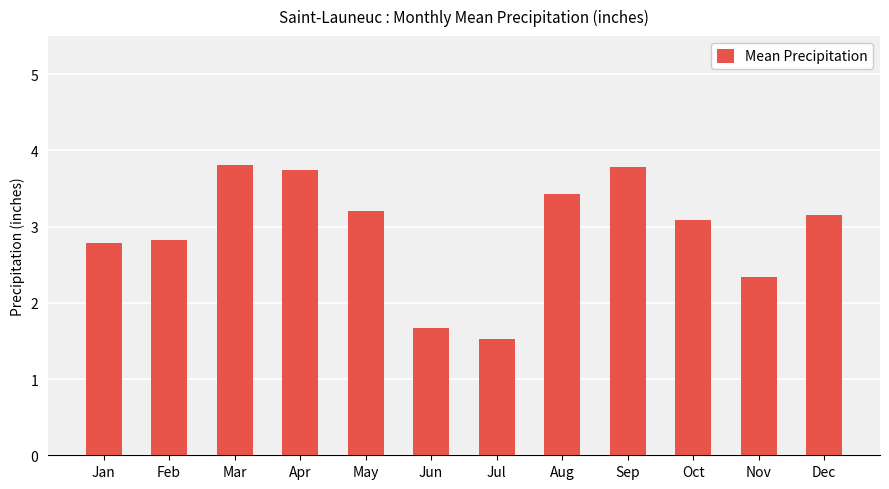

How many data points are above 3?

7